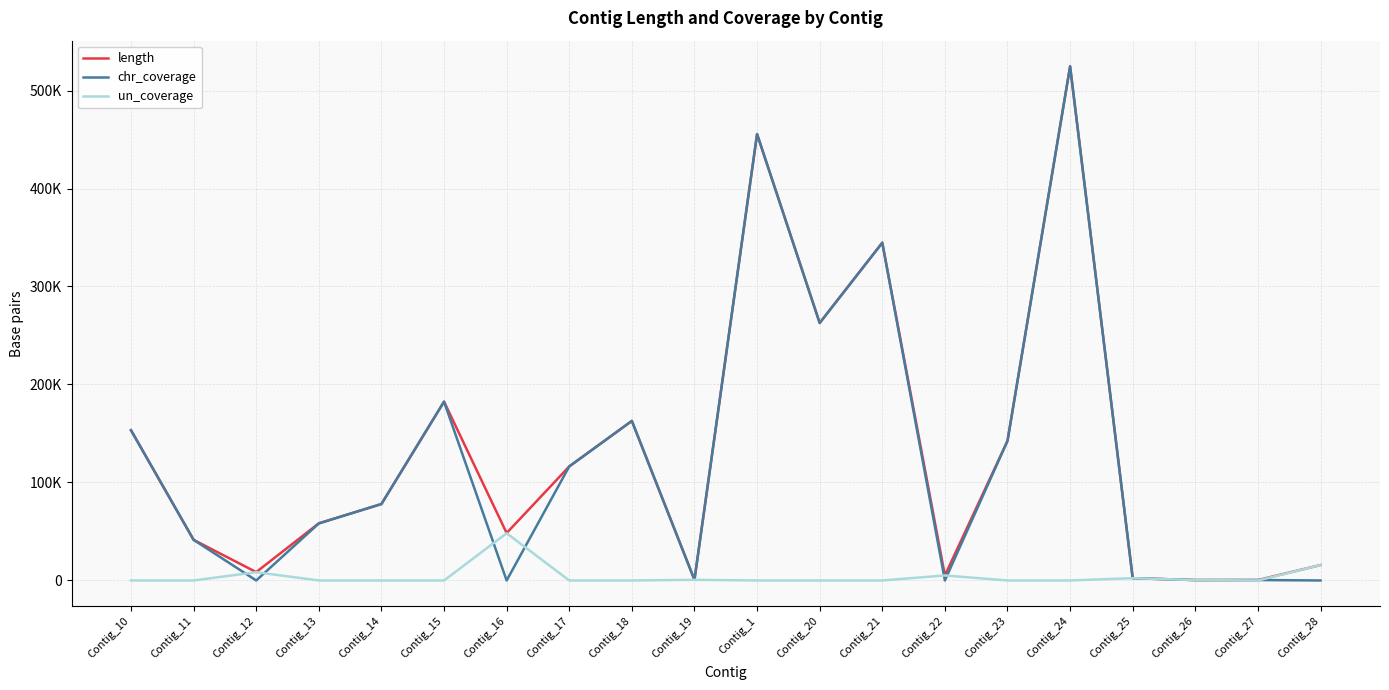

Does the chart have visible grid lines?

Yes